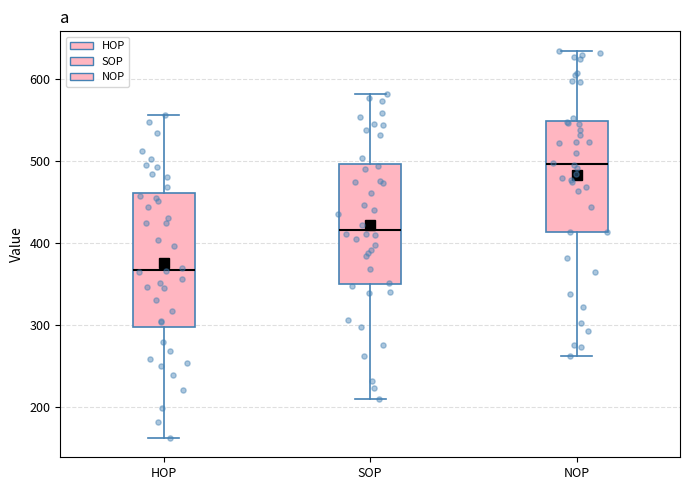

Reading left to right, read every box against the y-axis: the position of its median line, the range the box covers, and the ends of its whiskers. The values are not printed on the chart, so give them approximately, as read against the axis.

HOP: median 370, box 300 to 460, whiskers 160 to 560
SOP: median 420, box 350 to 500, whiskers 210 to 580
NOP: median 500, box 410 to 550, whiskers 260 to 640